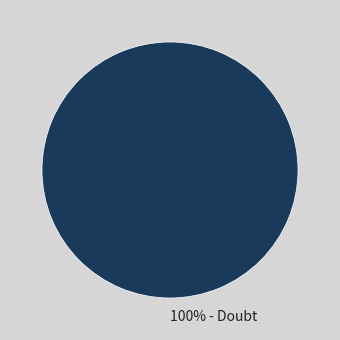

True or false: 100% - Doubt accounts for 100% of the total.

True